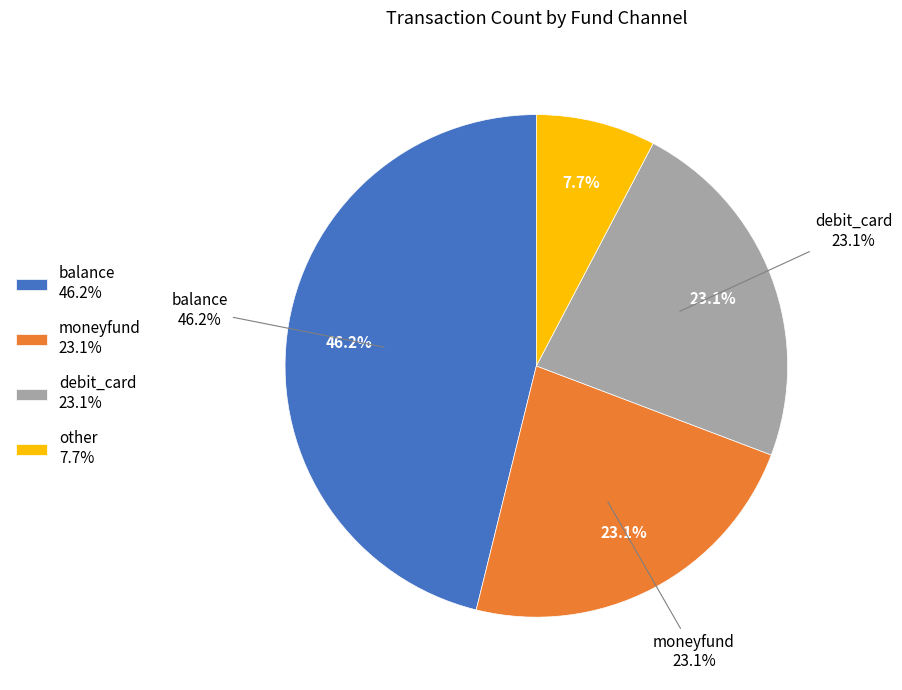

What percentage is the balance slice, to the nearest percent?

46%